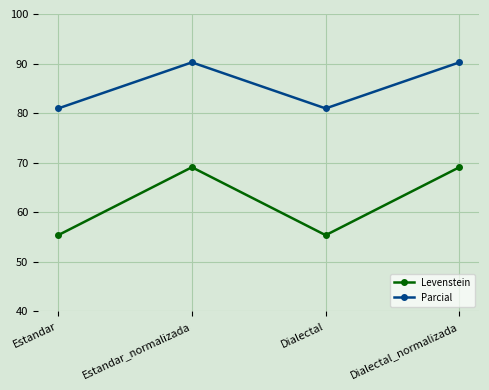

List the series in order of their overall mean, lowest first.

Levenstein, Parcial